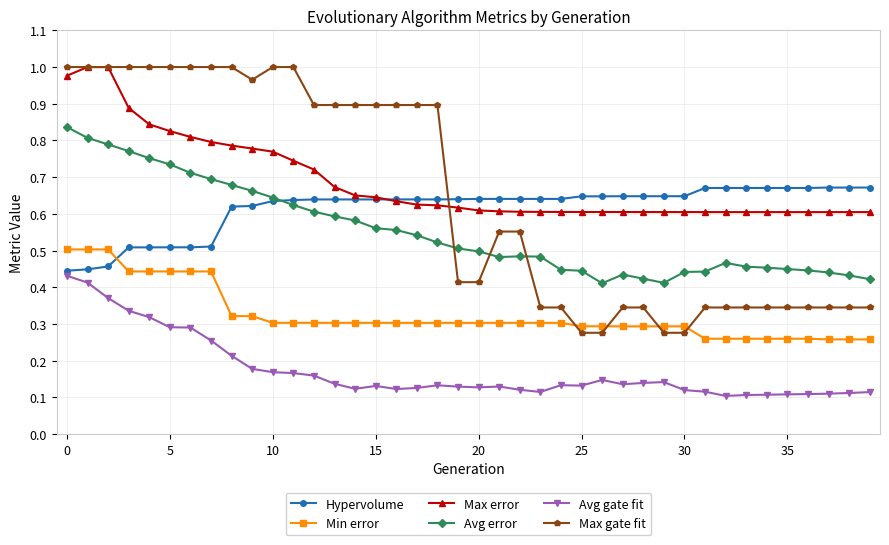

True or false: Avg gate fit and Max gate fit intersect in this chart.

False